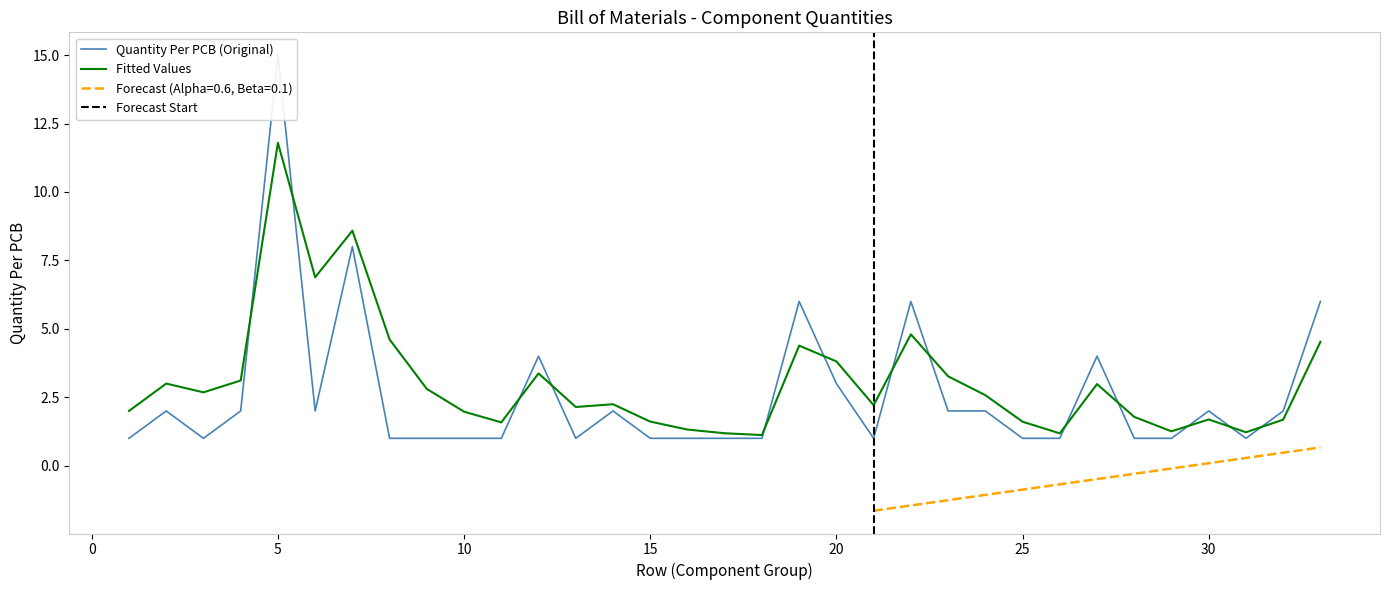

What is the sum of all values?

85